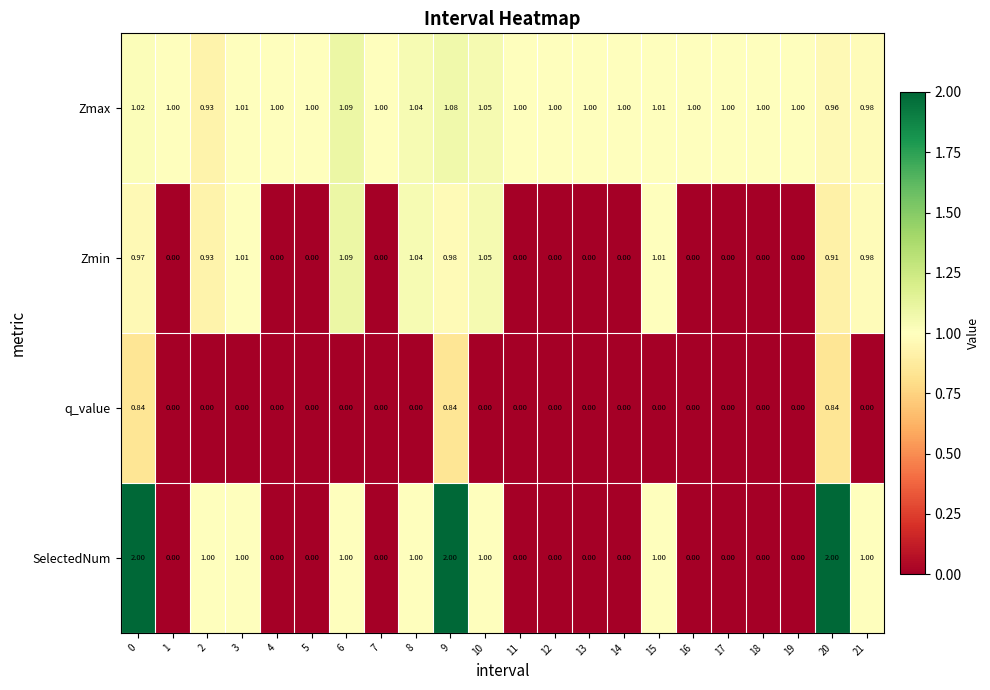

Rank the series by their average value, from highest to lowest.

Zmax, SelectedNum, Zmin, q_value